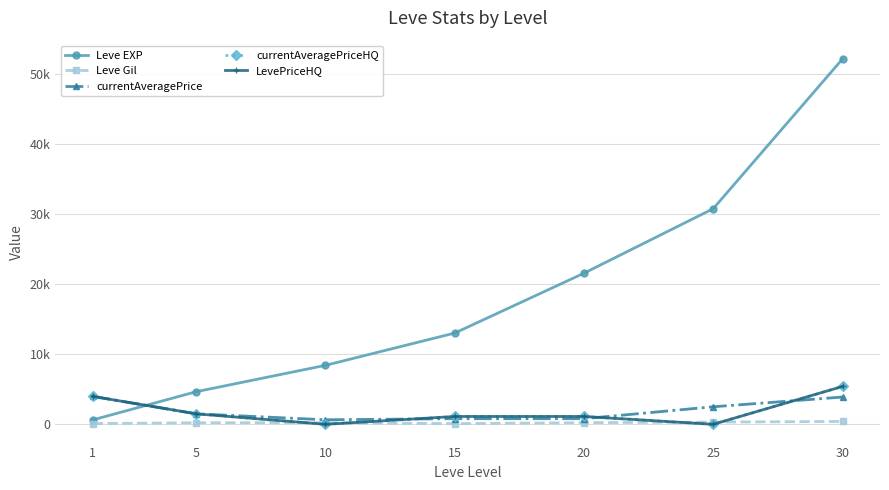

Which series changed the most between 5 and 20?

Leve EXP